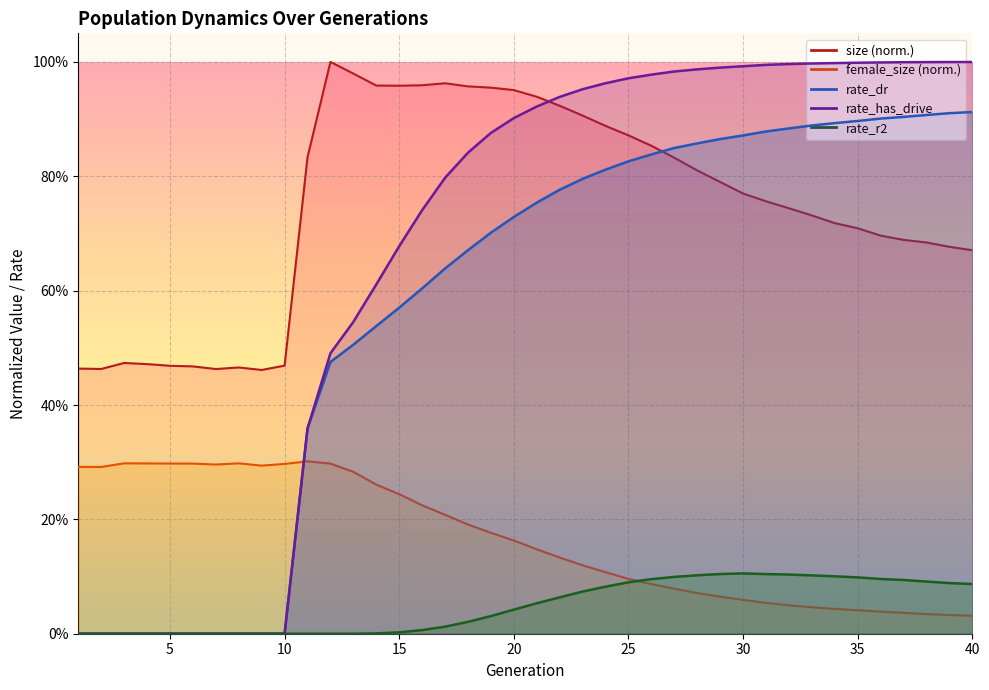

How many positive values does the rate_has_drive series have?

30